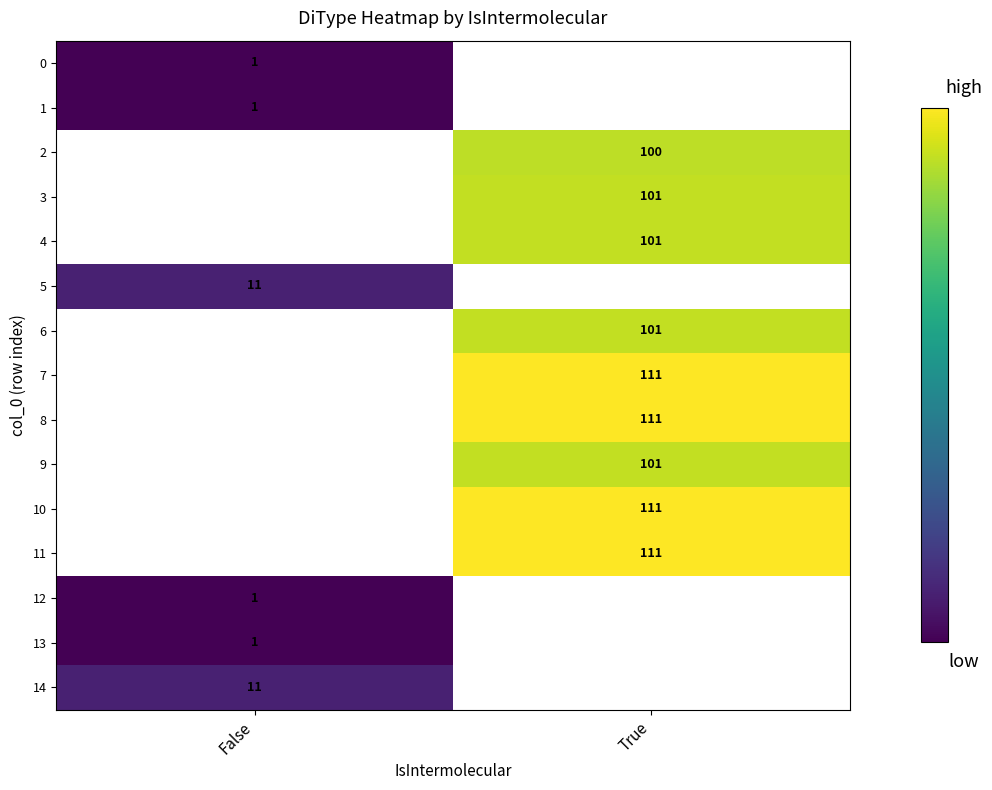

Is it true that 10 equals 146 at True?

False